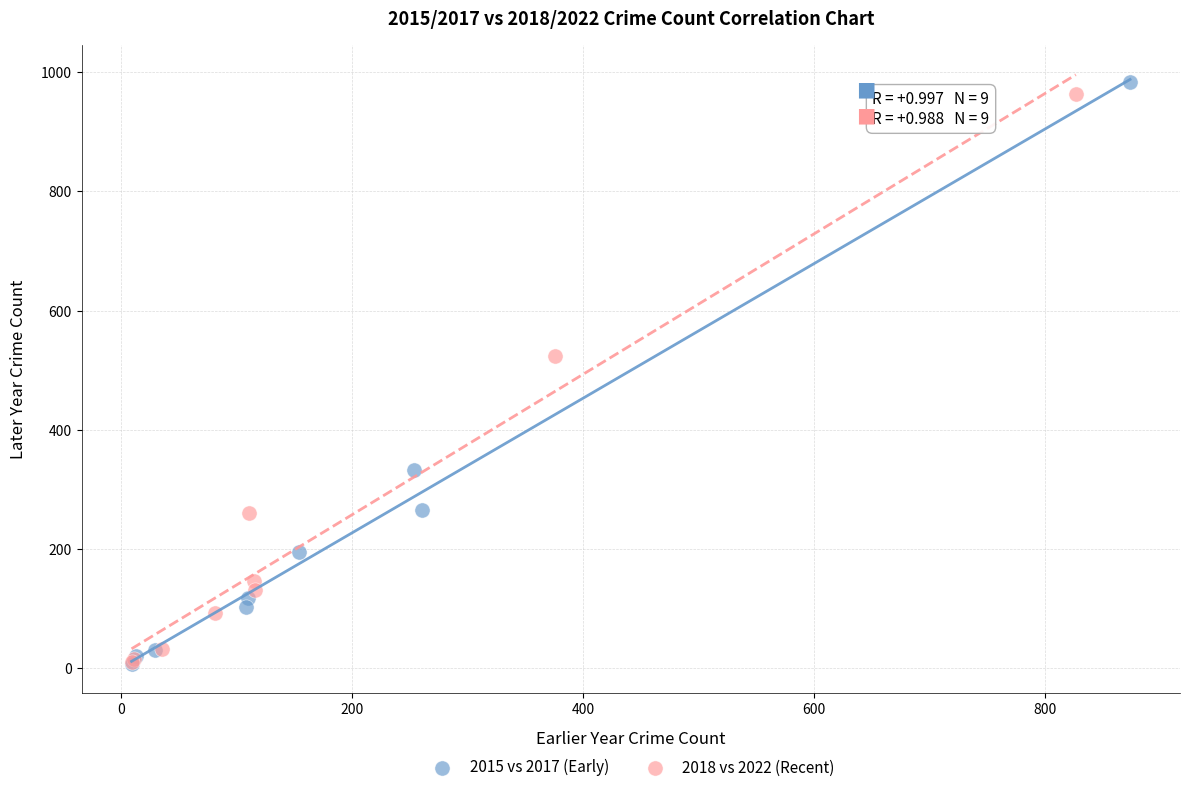

What are all the series names shown in the legend?

2015 vs 2017 (Early), 2018 vs 2022 (Recent)